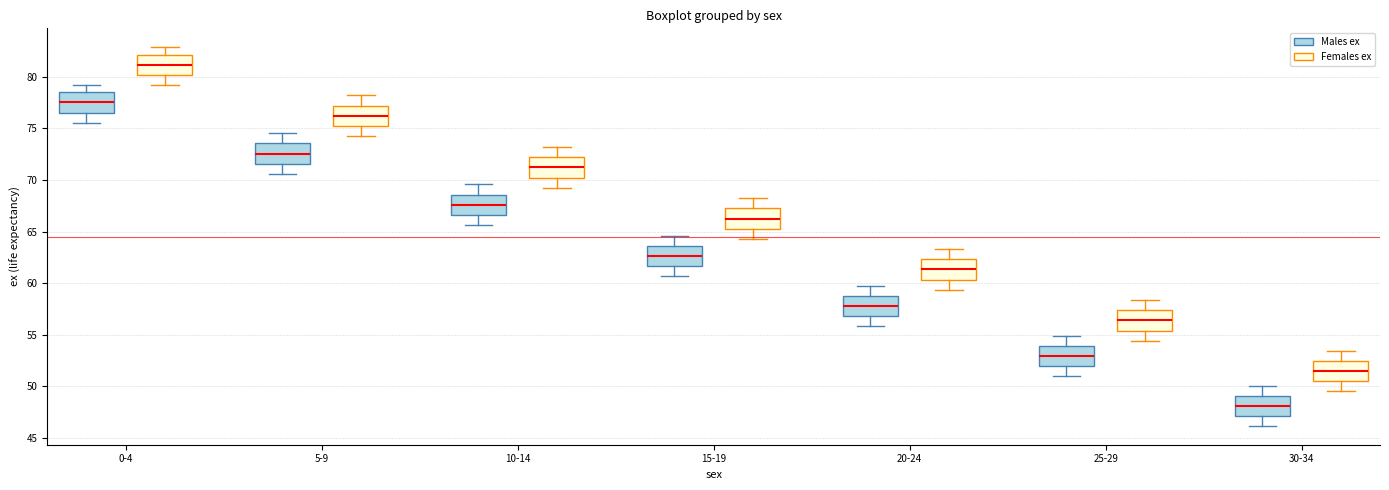

Where does the lower whisker of the box for 25-29 (Females ex) end on the y-axis? The values are not printed on the chart, so give them approximately, as read against the axis.

54.5